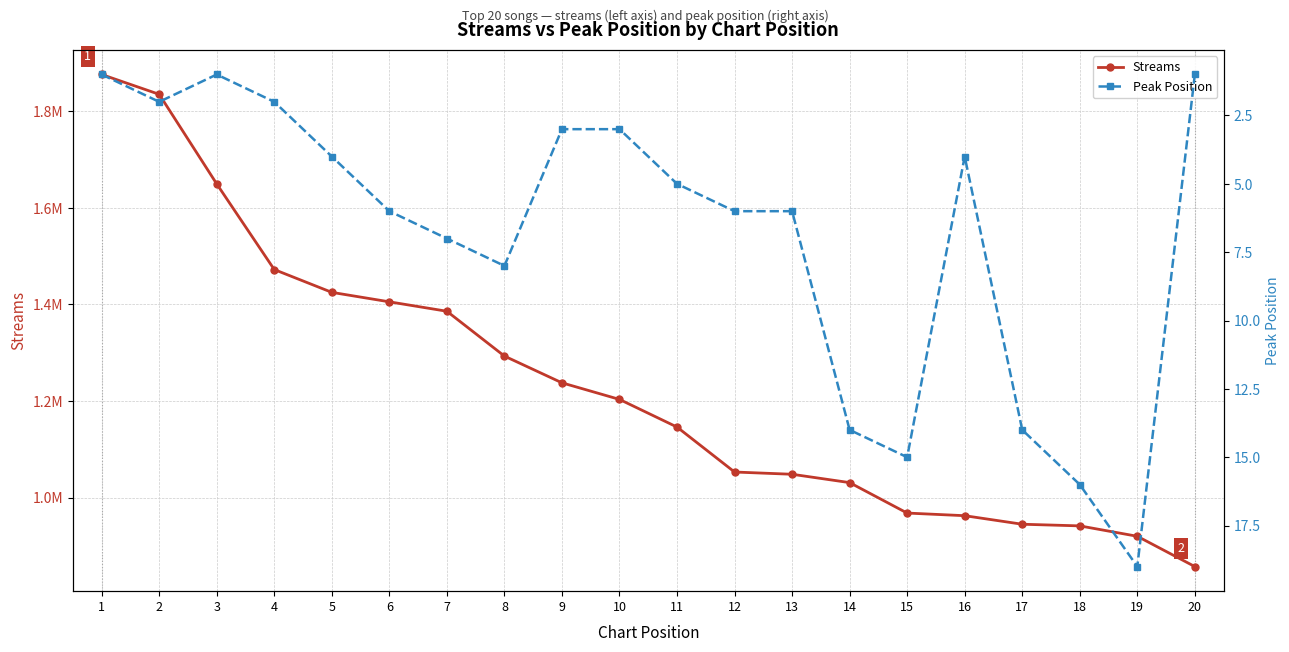

Rank the series by their maximum value, from highest to lowest.

Streams, Peak Position